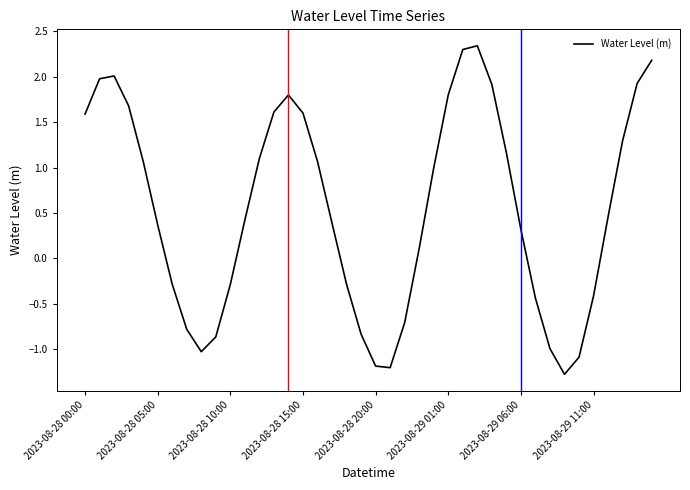

What is the minimum value shown in the chart?

-1.3